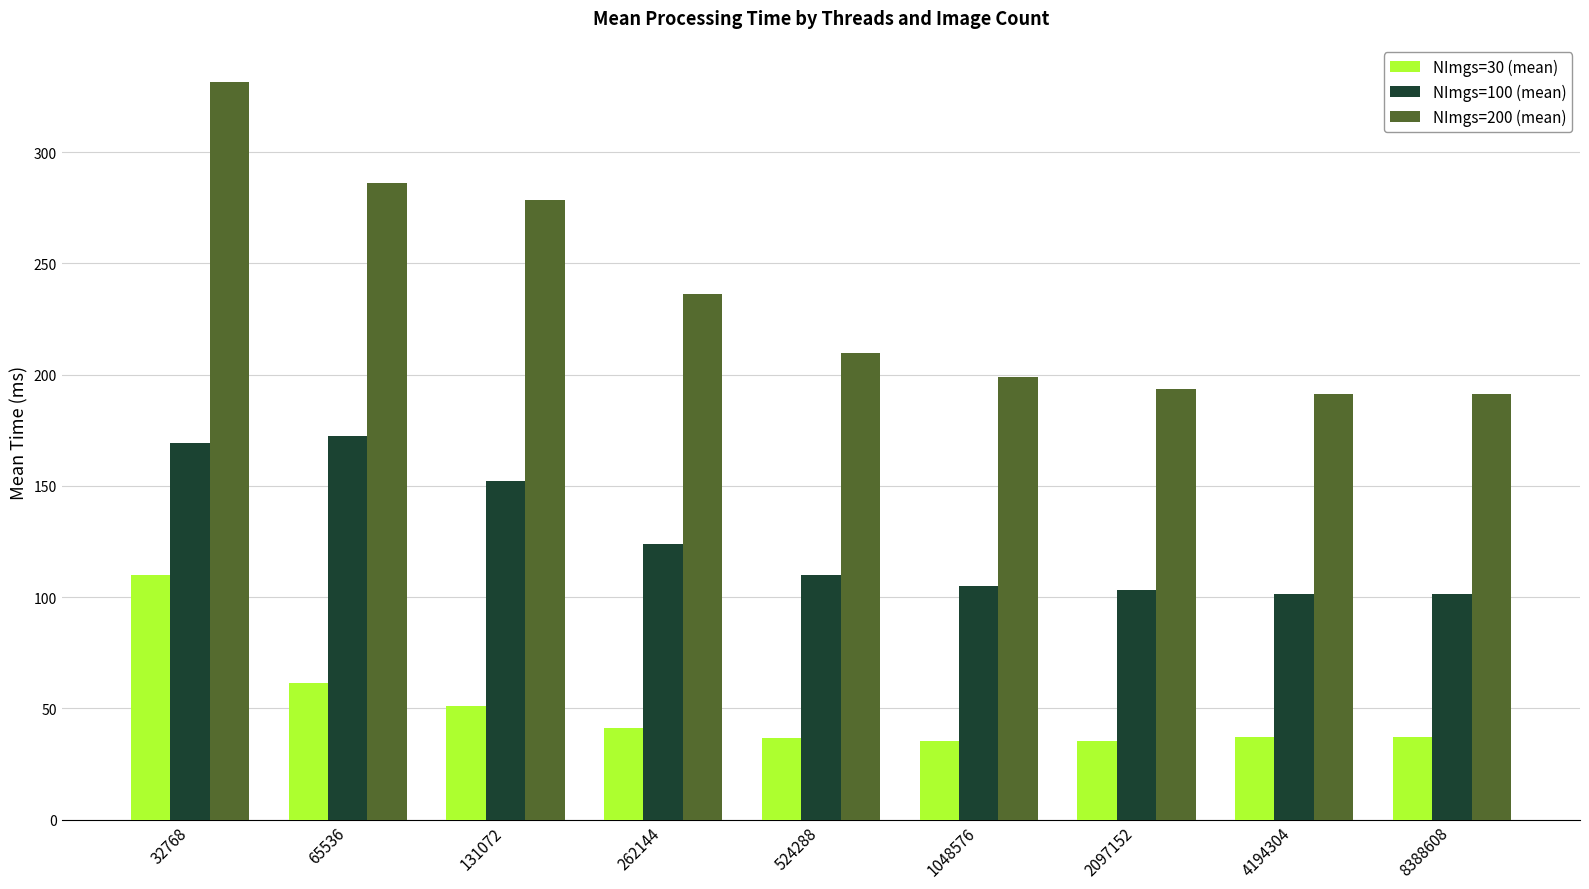

How many values in the NImgs=200 (mean) series exceed 209?

5